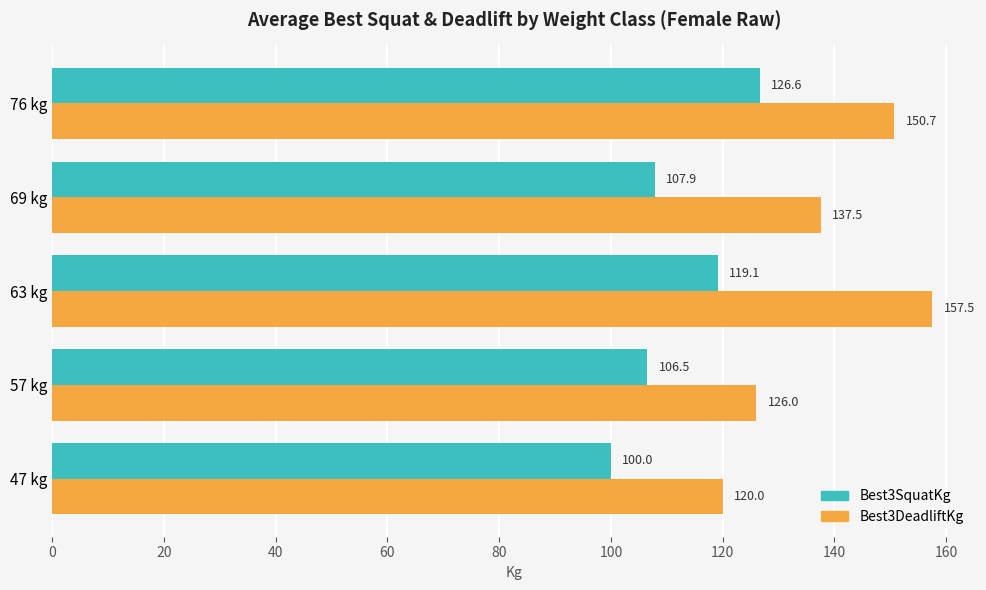

Which series has the widest spread of values?

Best3DeadliftKg